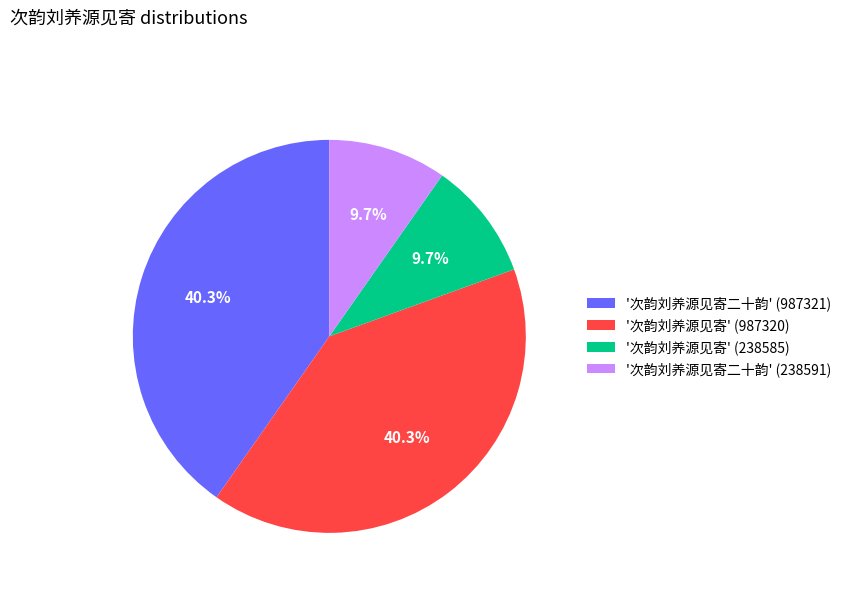

Does any single category account for the majority?

No